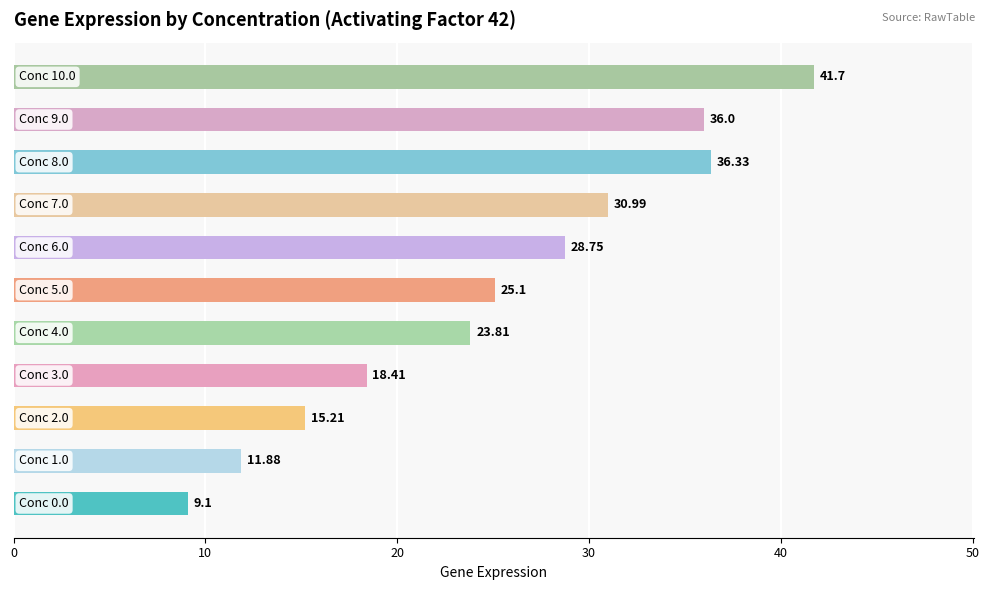

What is the average value?

25.2